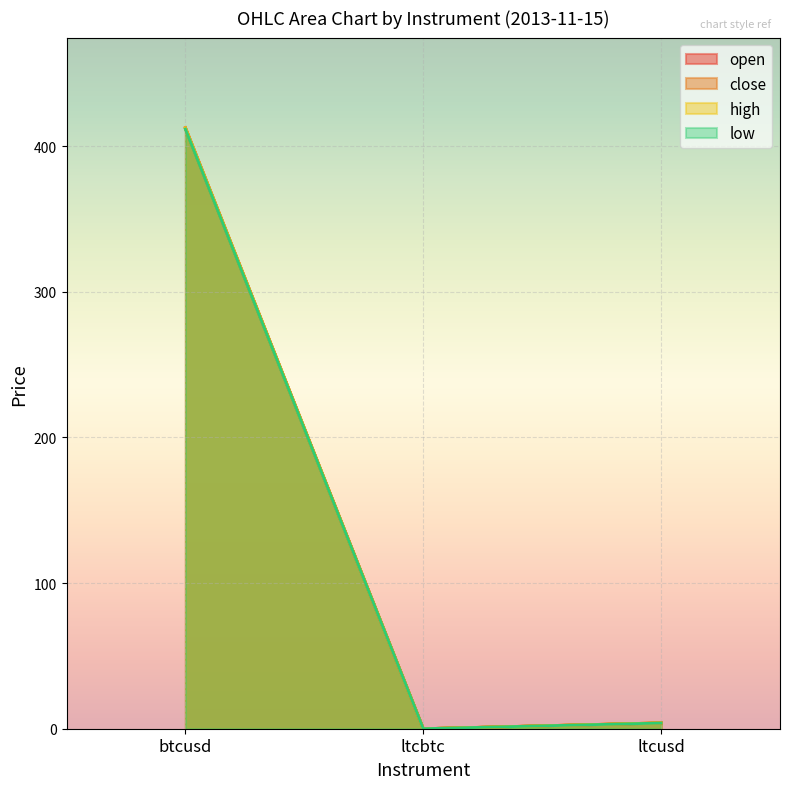

Which series has the largest range (max minus min)?

open